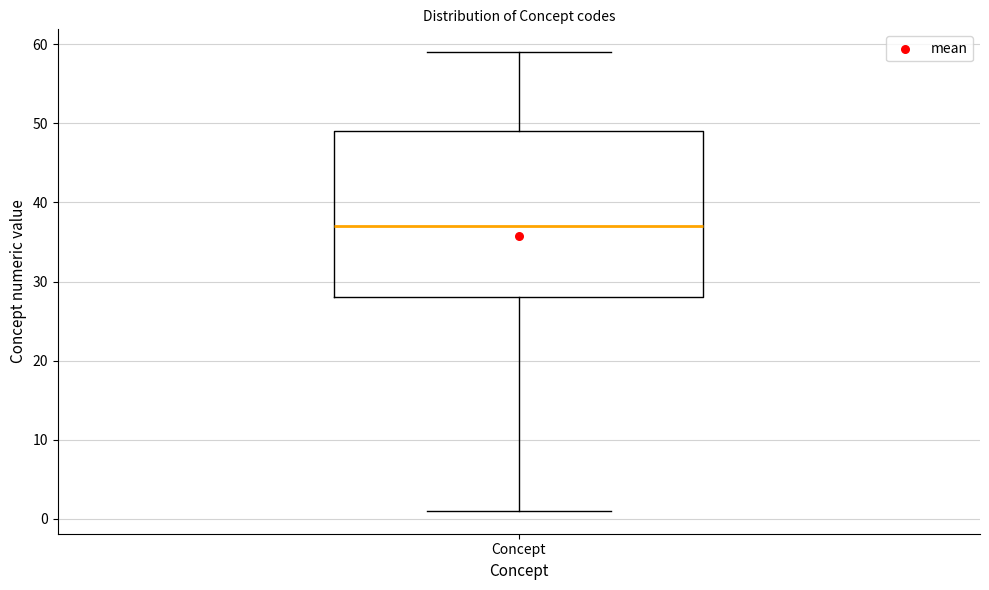

Where is the upper edge of the box for Concept on the y-axis? The values are not printed on the chart, so give them approximately, as read against the axis.

49